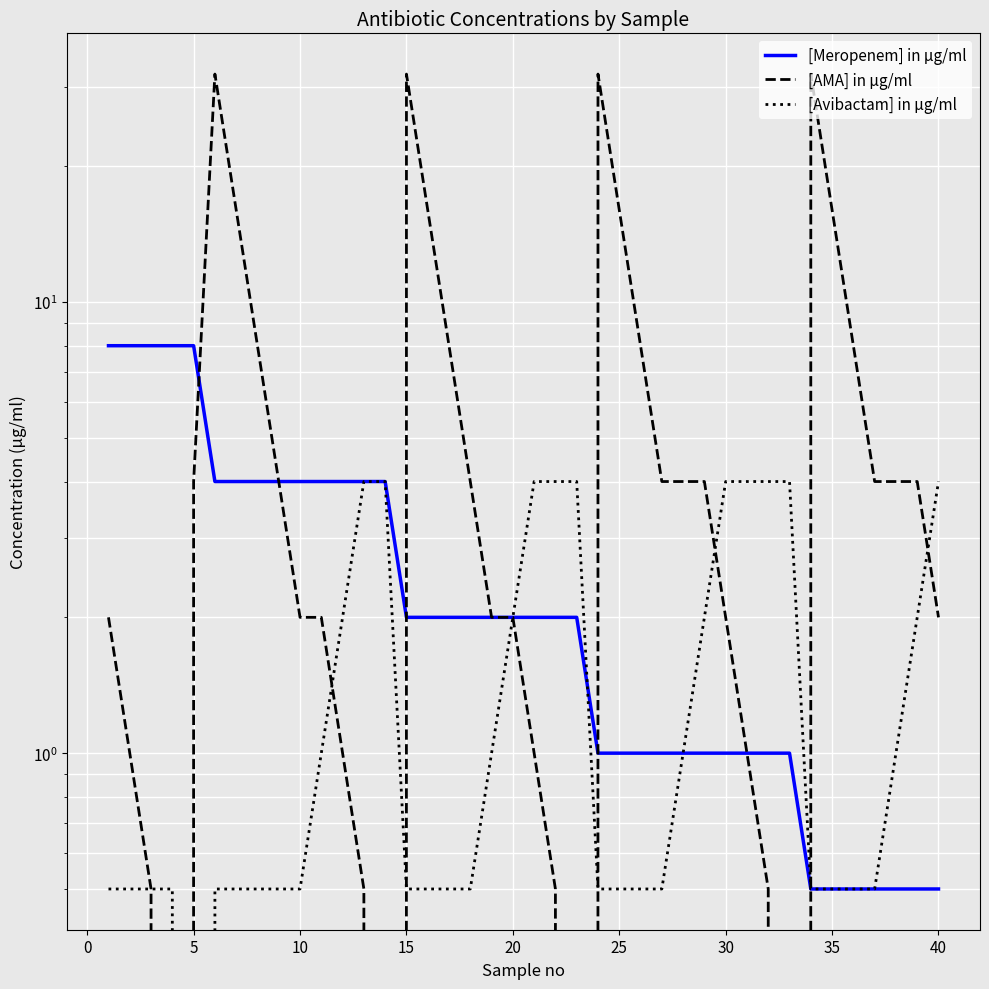

In [Avibactam] in µg/ml, how many points are lower than both neighbors (excluding endpoints)?

1